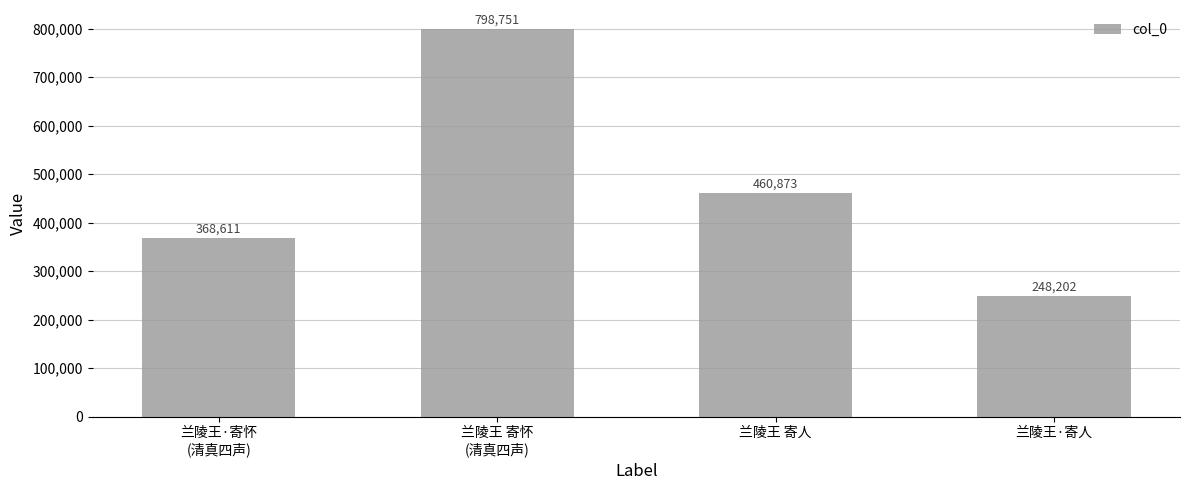

What is the maximum value shown in the chart?

798751